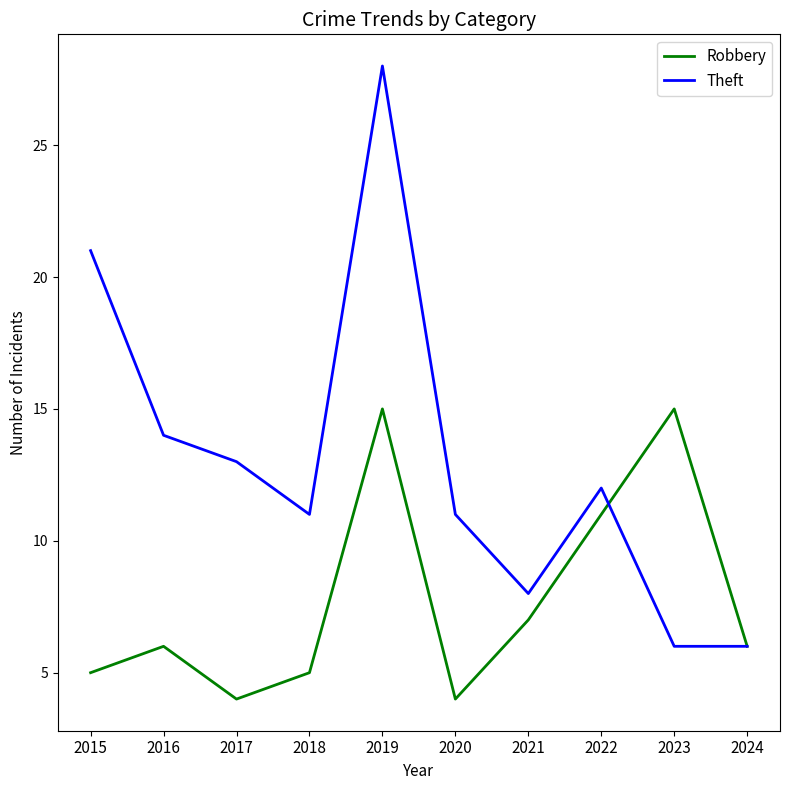

What is the difference between the Robbery values at 2020 and 2016?

2